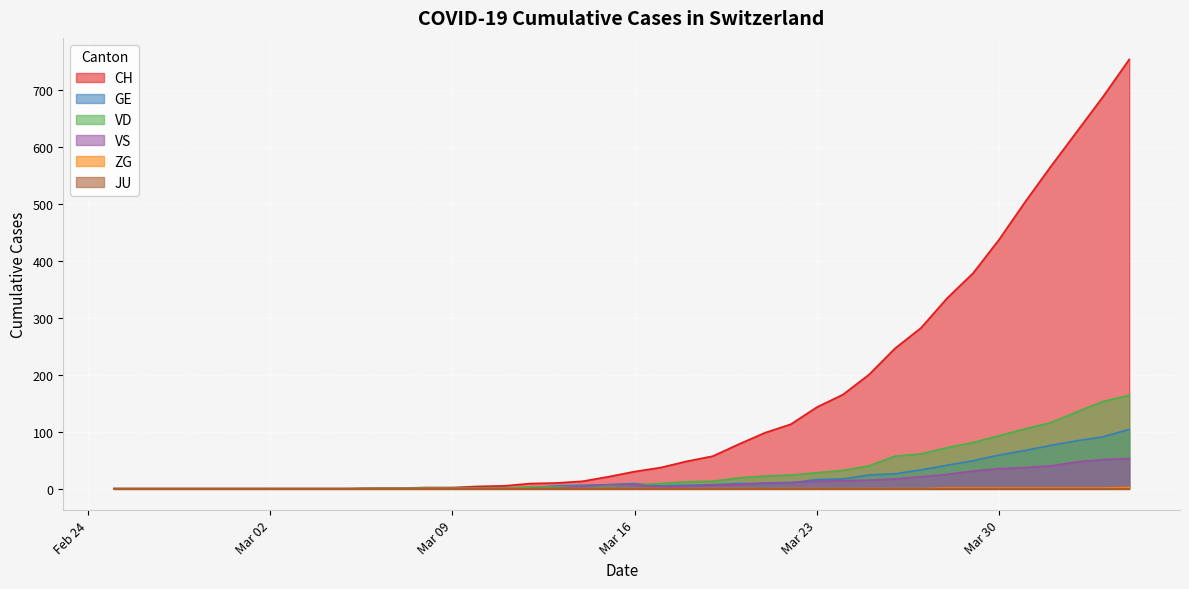

True or false: ZG and VS cross at least once.

False